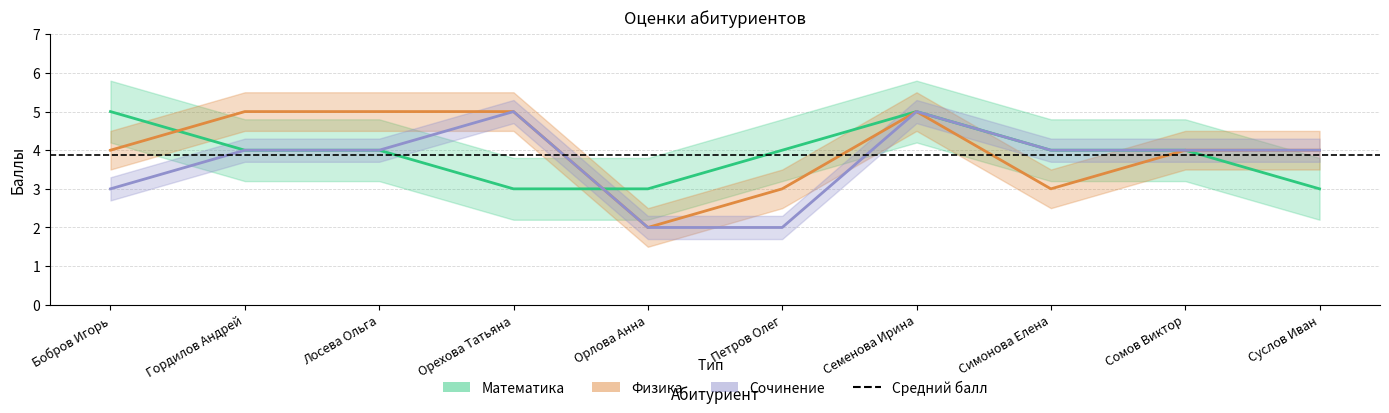

True or false: Физика and Сочинение intersect in this chart.

False